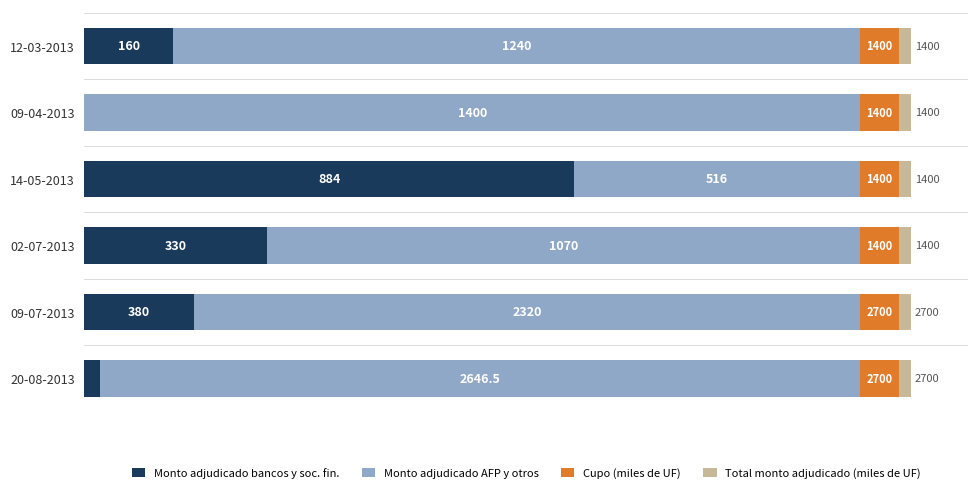

What are all the series names shown in the legend?

Monto adjudicado bancos y soc. fin., Monto adjudicado AFP y otros, Cupo (miles de UF), Total monto adjudicado (miles de UF)